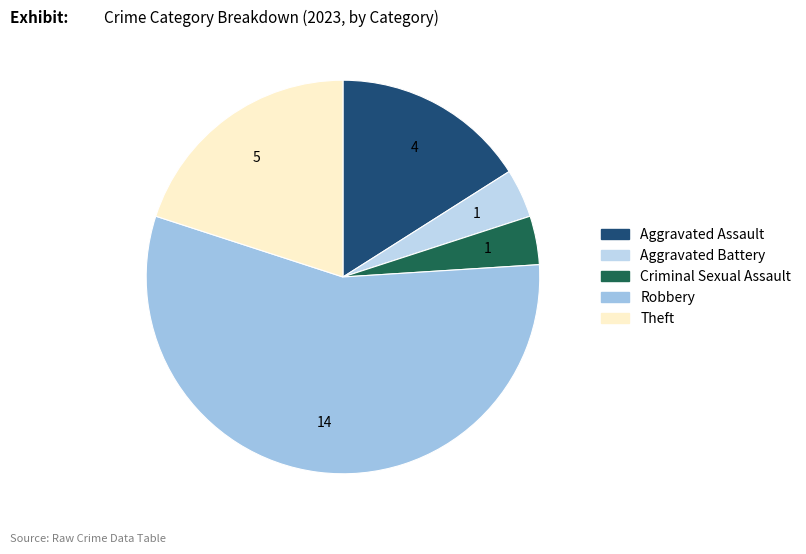

Which has a higher value, Criminal Sexual Assault or Theft?

Theft